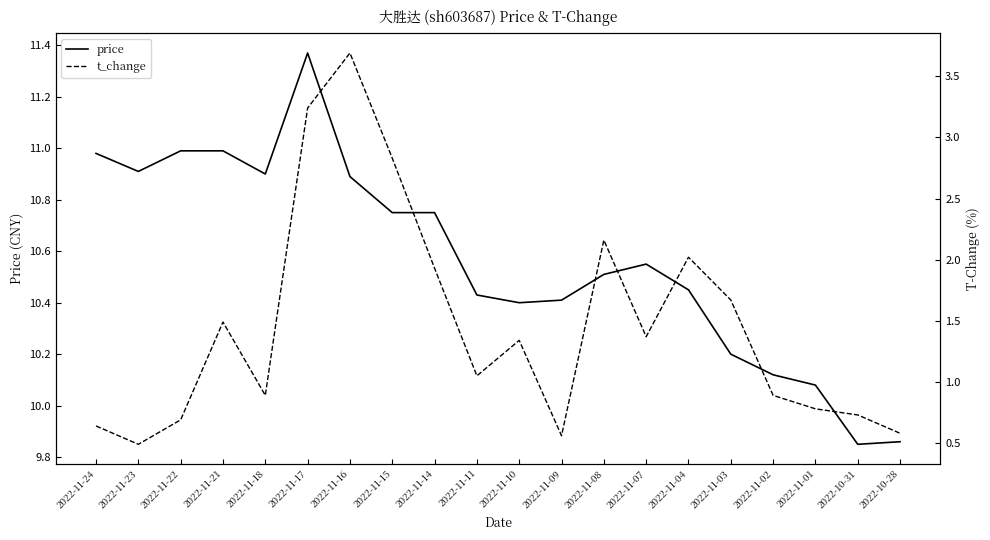

What is the total value across all series at 2022-11-15?

13.6